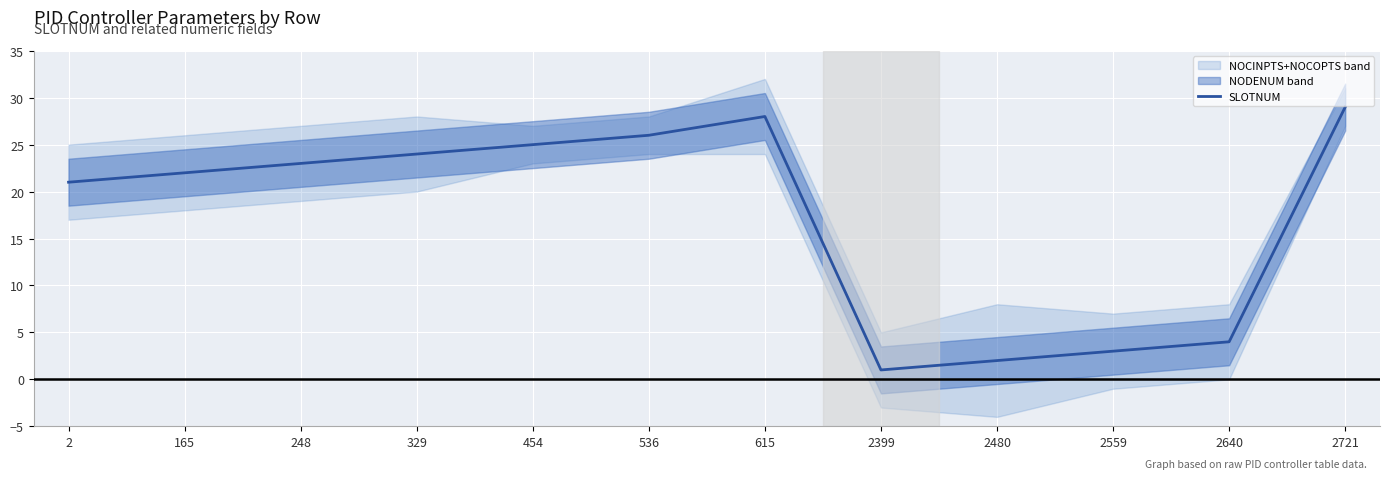

Reading left to right, extract all data points from this chart.

21	22	23	24	25	26	28	1	2	3	4	29